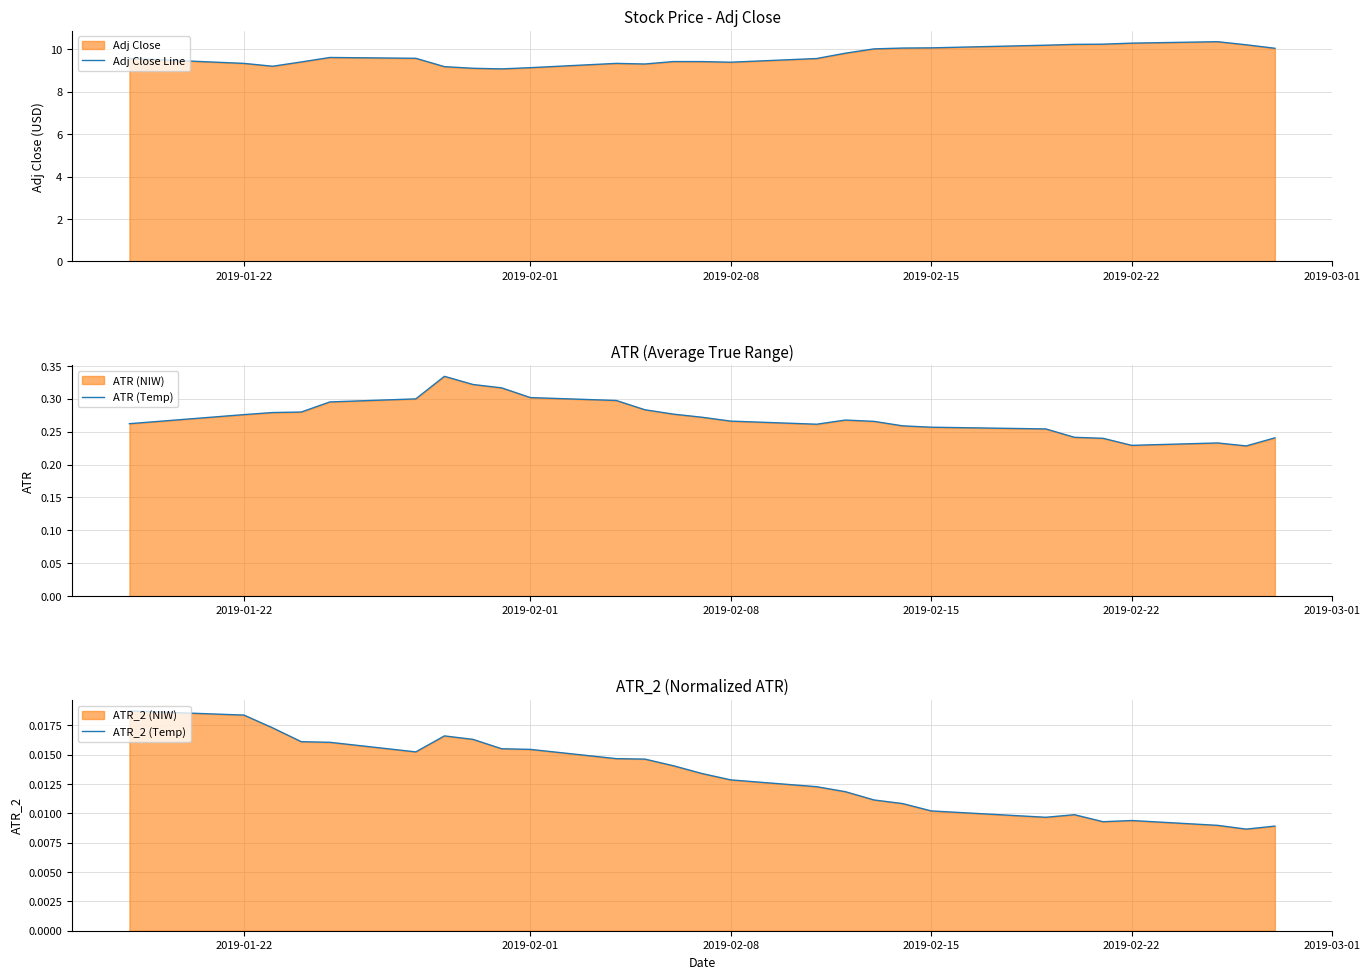

What is the highest value of the Adj Close Line series?

10.4